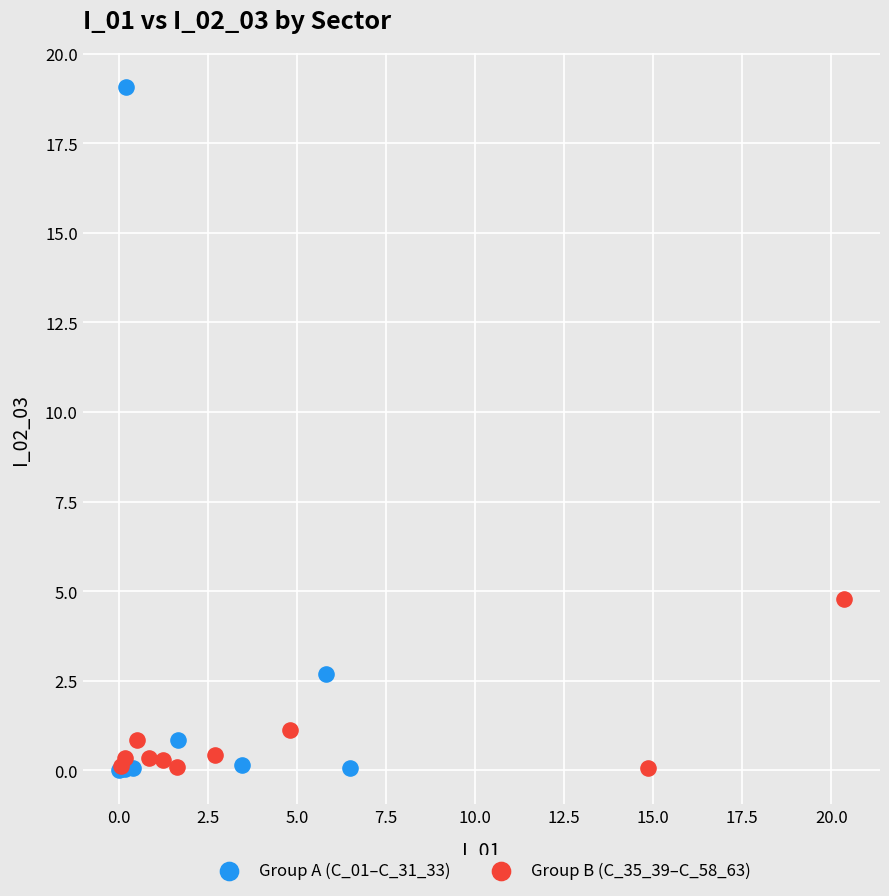

Which series contains the highest Y value?

Group A (C_01–C_31_33)